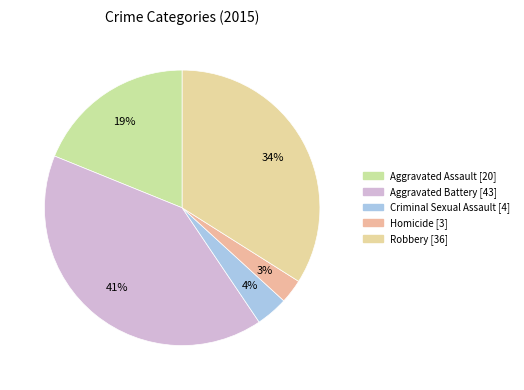

What is the ratio of the value at Robbery to the value at Criminal Sexual Assault?

9.0